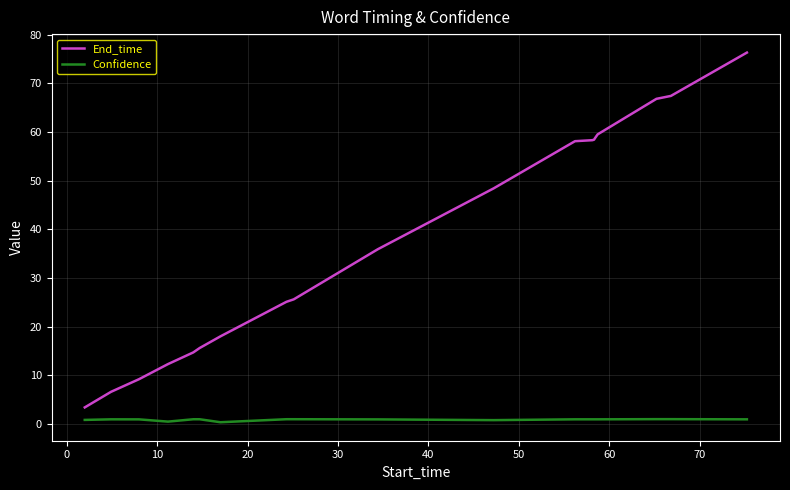

True or false: End_time and Confidence intersect in this chart.

False